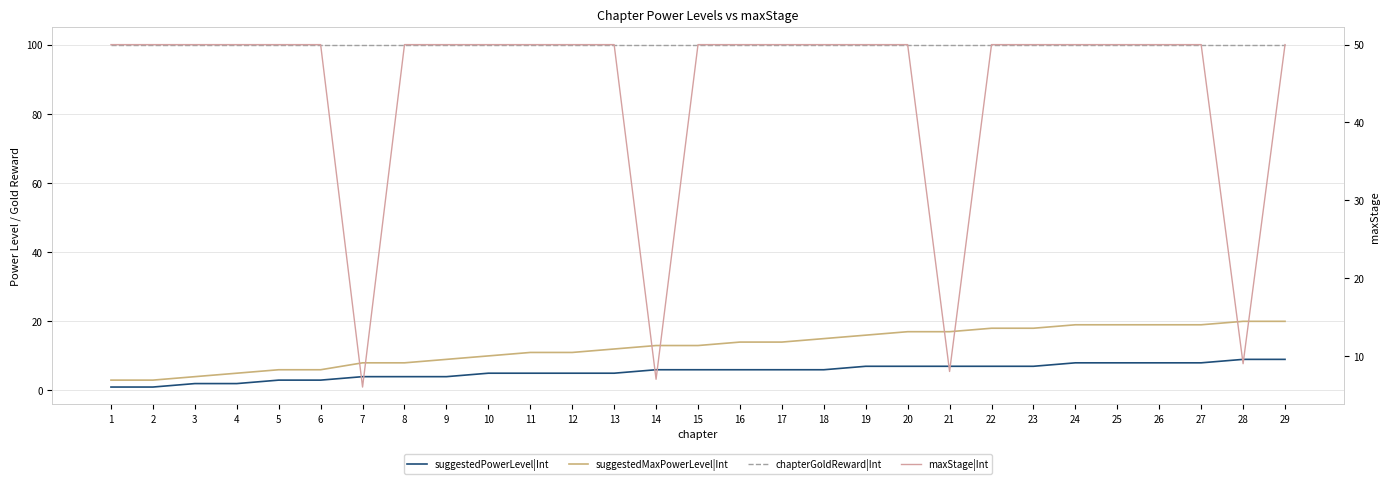

True or false: maxStage|Int has a value of 50 at 5.

True